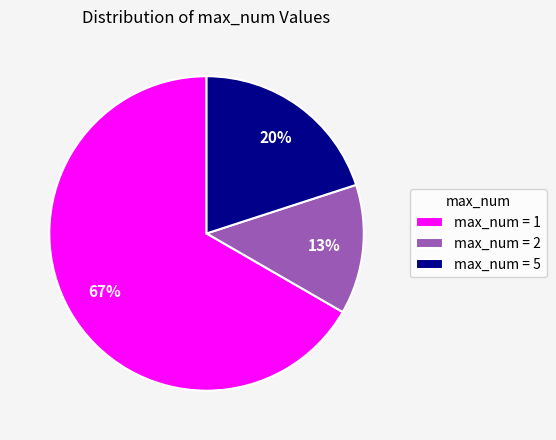

To the nearest percent, what portion does max_num = 1 represent?

67%